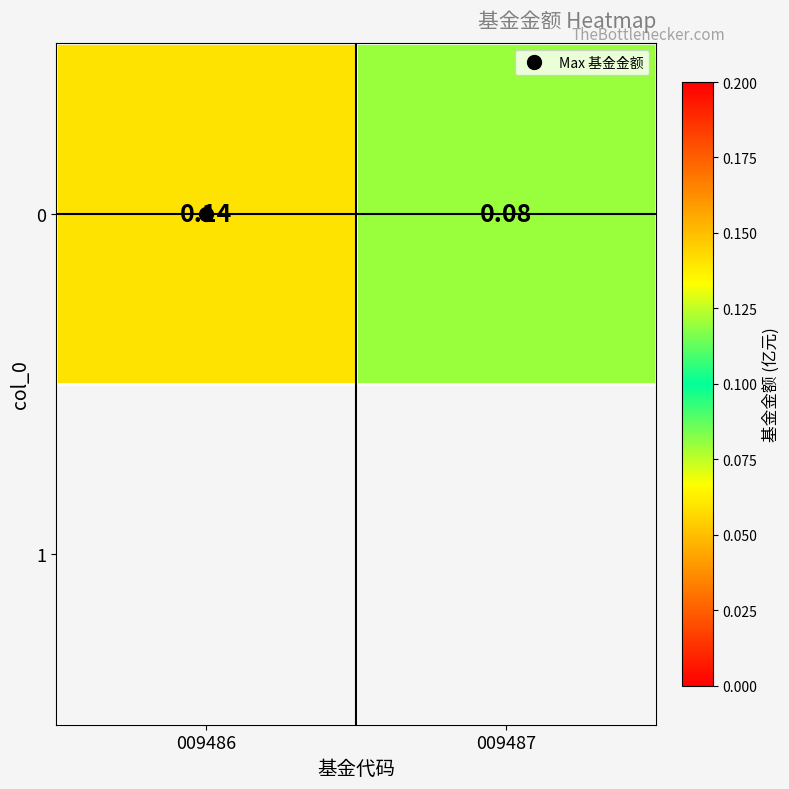

What is the change in value from 009486 to 009487?

-0.1